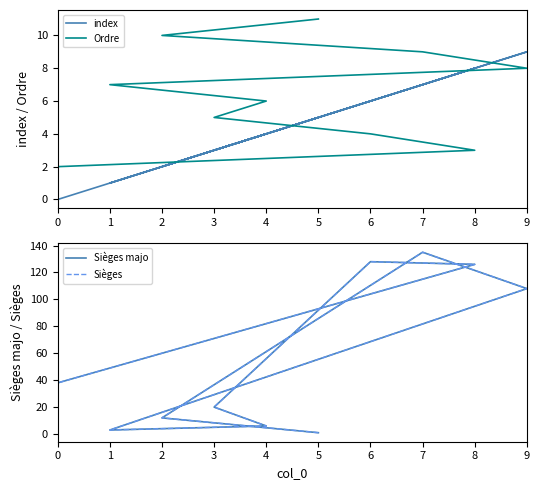

Is the value of Sièges majo at 7 greater than the value of index at 8?

Yes